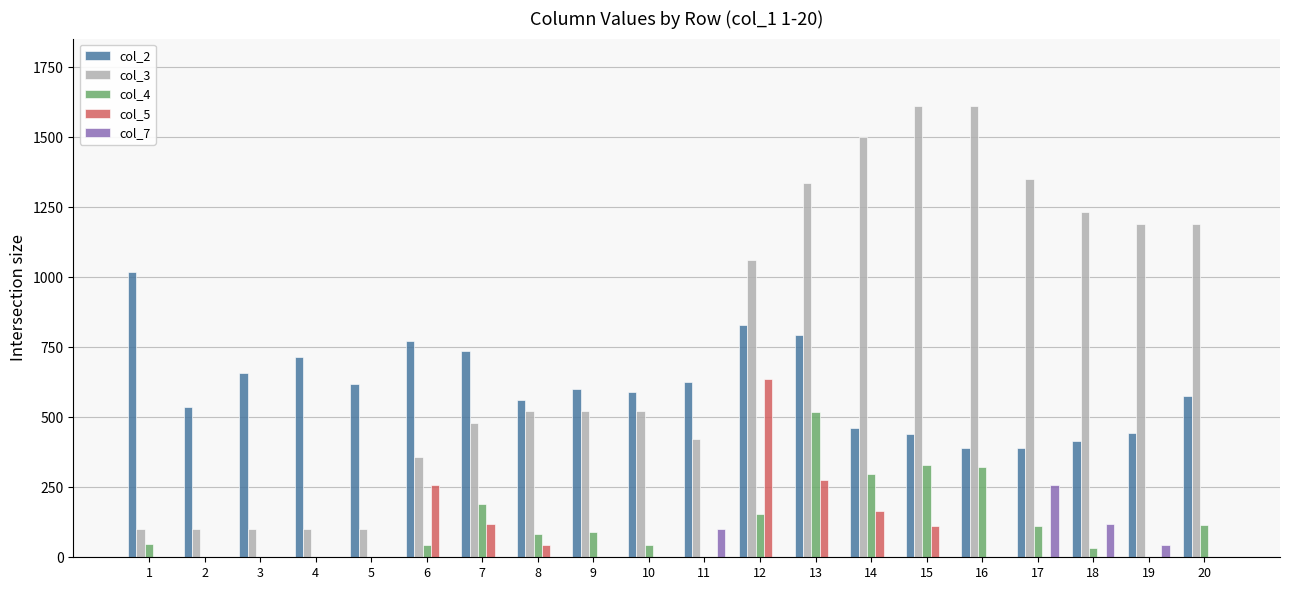

The value of col_7 at 15 is 0. True or false?

True